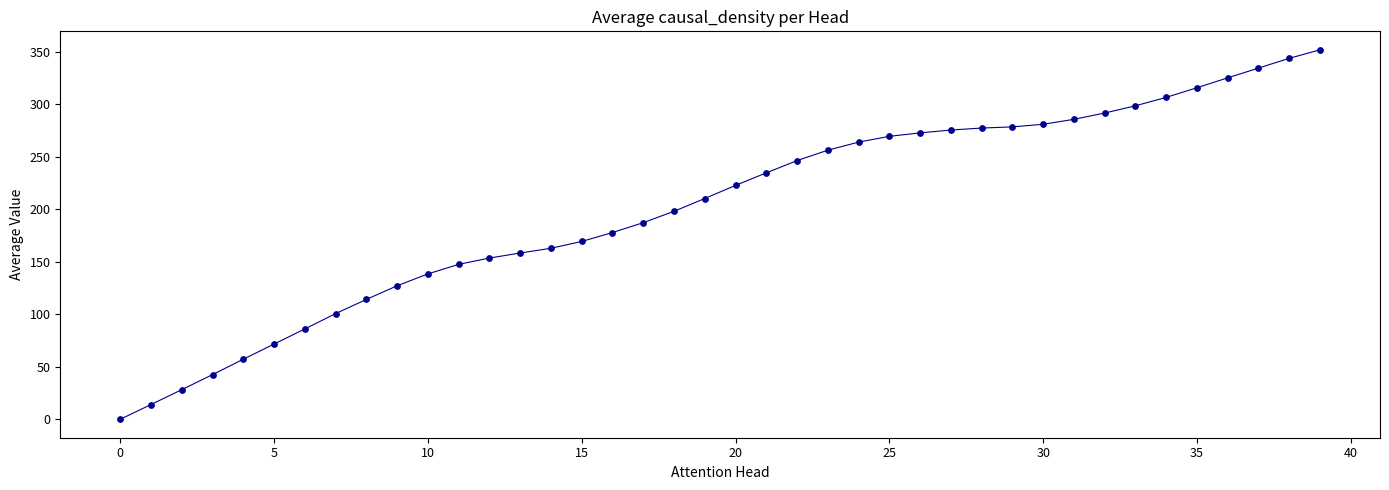

What is the maximum value shown in the chart?

351.8